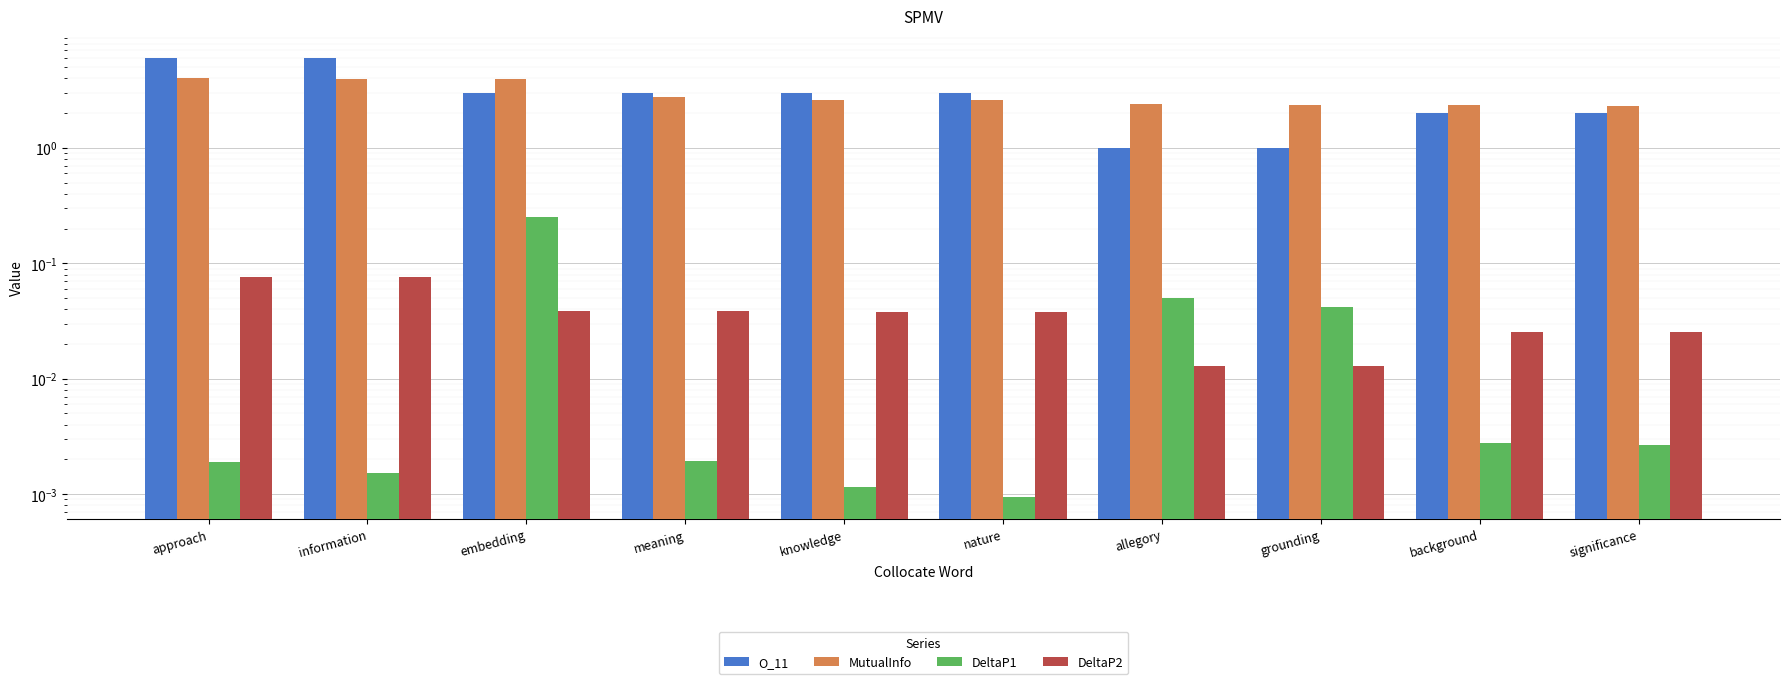

What is the sum of the O_11 values at approach and significance?

8.0